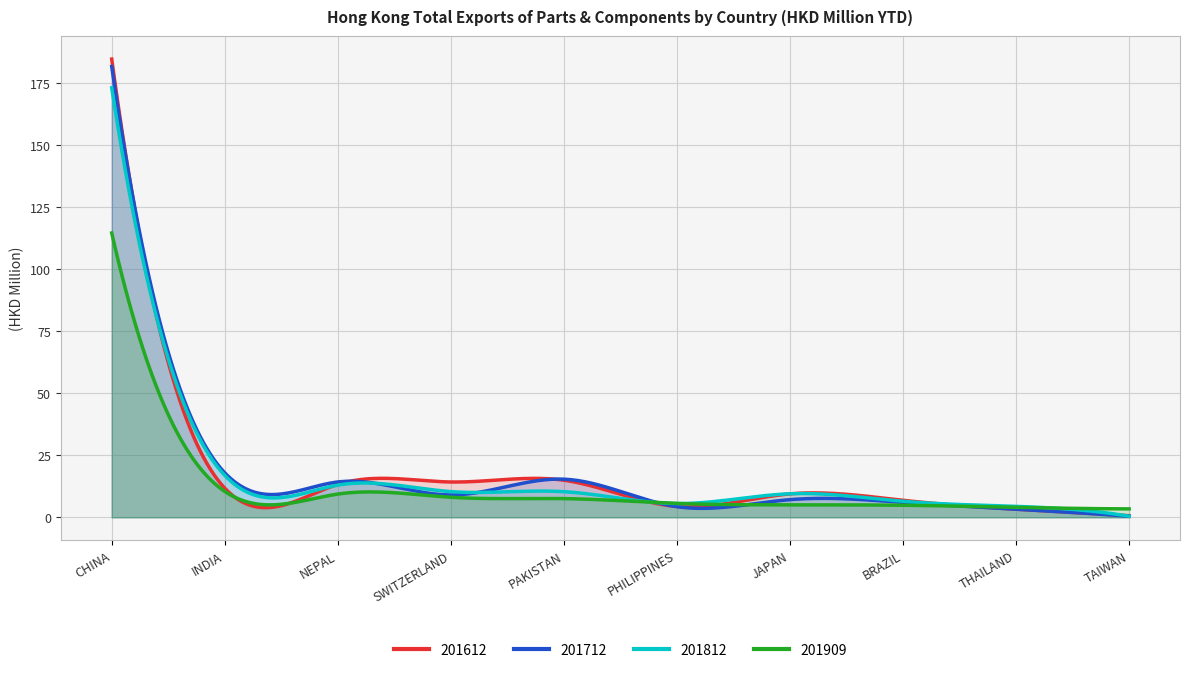

Reading left to right, list all the values displayed in this chart.

201612: CHINA=184.5	INDIA=11.7	NEPAL=13.3	SWITZERLAND=14.2	PAKISTAN=14.9	PHILIPPINES=4.4	JAPAN=9.4	BRAZIL=6.8	THAILAND=3.3	TAIWAN=0.6
201712: CHINA=181.5	INDIA=17.9	NEPAL=14.2	SWITZERLAND=9.0	PAKISTAN=15.4	PHILIPPINES=4.3	JAPAN=7.1	BRAZIL=6.0	THAILAND=3.2	TAIWAN=0.4
201812: CHINA=173.0	INDIA=16.9	NEPAL=13.0	SWITZERLAND=10.3	PAKISTAN=10.3	PHILIPPINES=5.5	JAPAN=9.5	BRAZIL=6.5	THAILAND=4.4	TAIWAN=0.4
201909: CHINA=114.5	INDIA=10.4	NEPAL=9.4	SWITZERLAND=8.1	PAKISTAN=7.5	PHILIPPINES=5.6	JAPAN=5.0	BRAZIL=4.8	THAILAND=4.0	TAIWAN=3.4